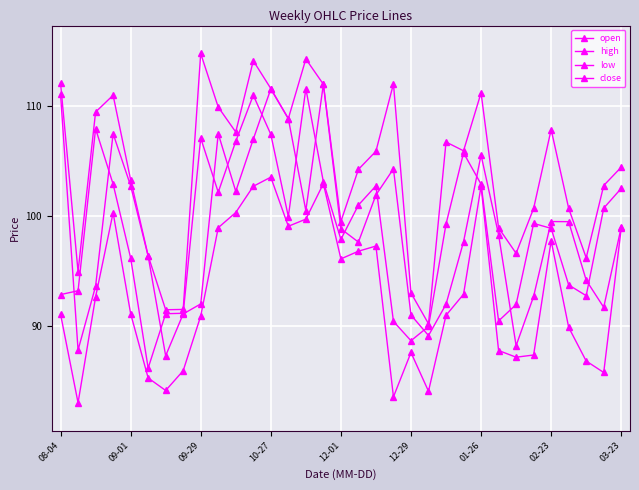

How many lines are shown in the chart?

4